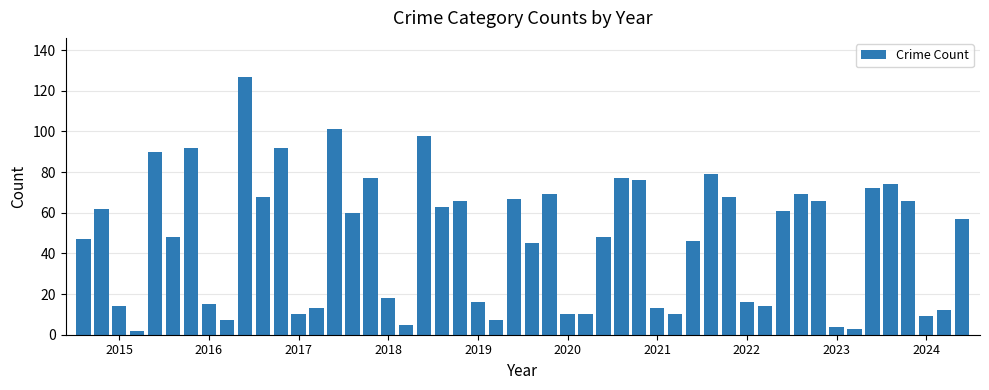

How many categories are shown in the chart?

50